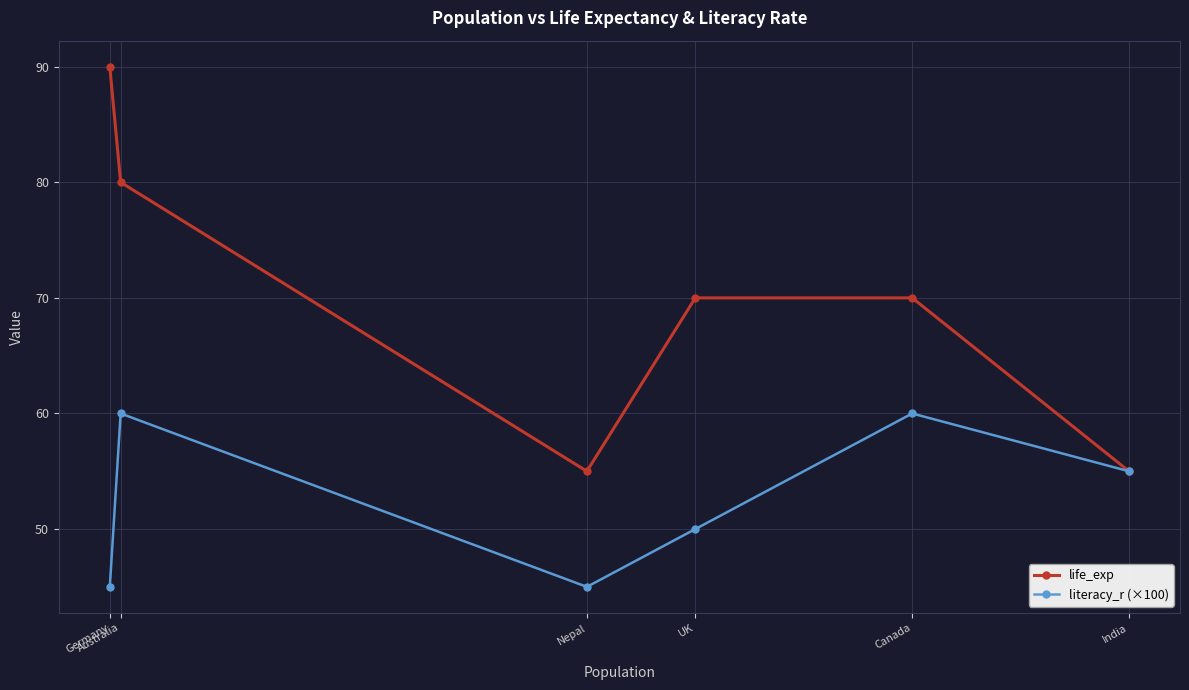

Reading left to right, list all the values displayed in this chart.

life_exp: 90.0	80.0	55.0	70.0	70.0	55.0
literacy_r (×100): 45.0	60.0	45.0	50.0	60.0	55.0